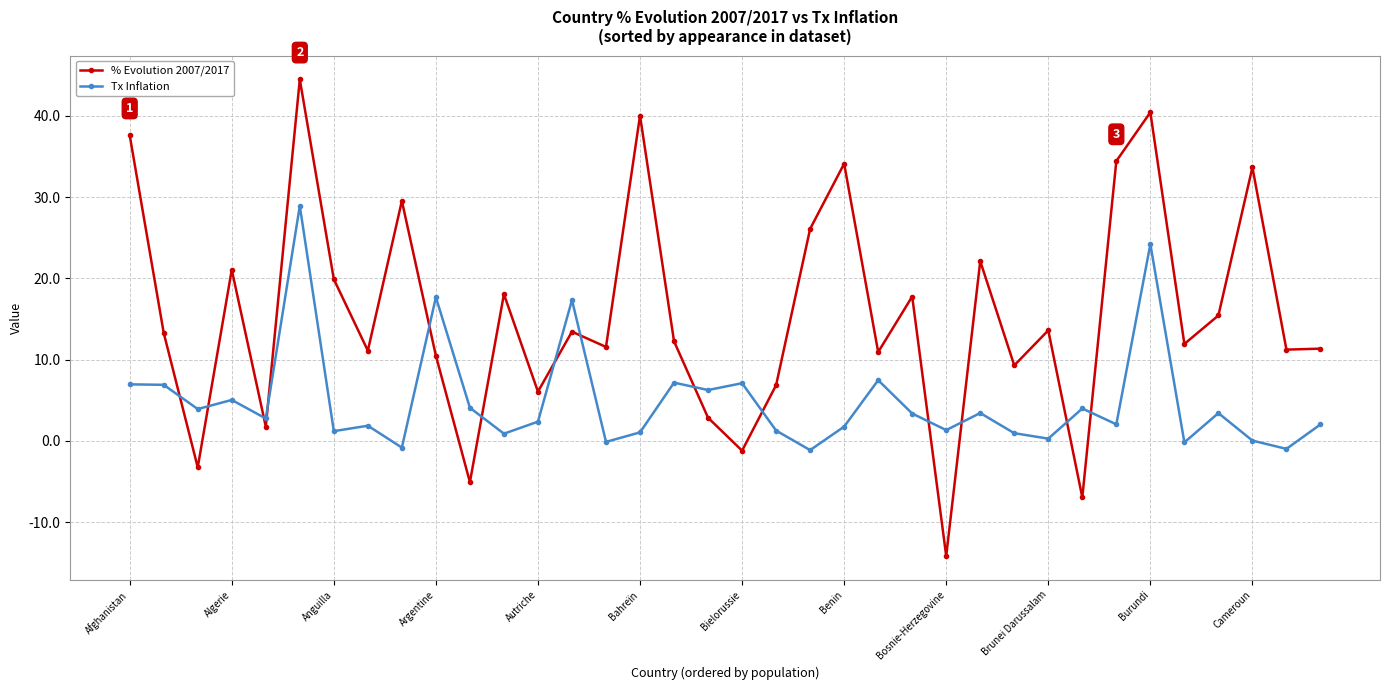

Which series has the largest total across all categories?

% Evolution 2007/2017